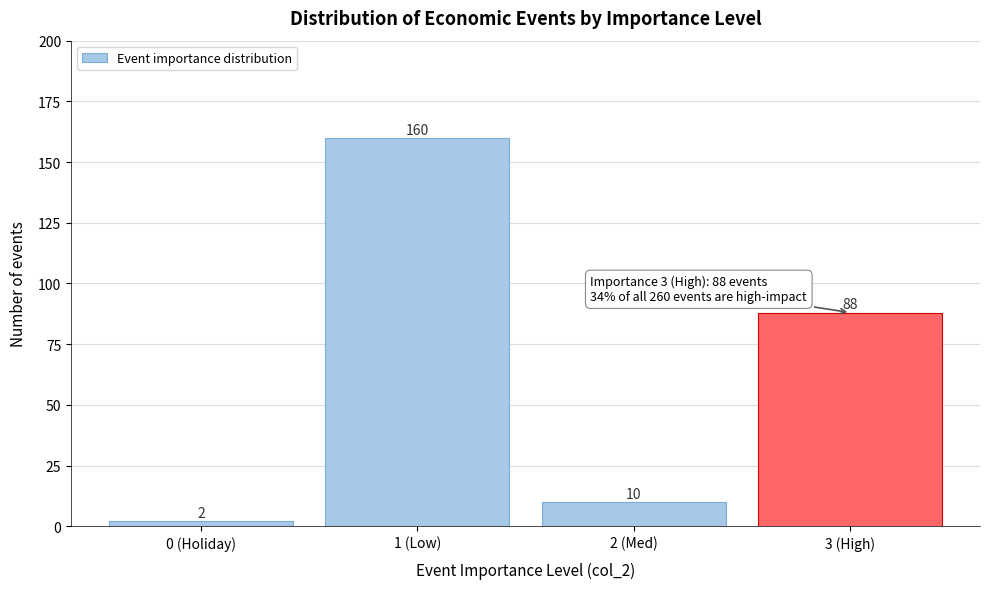

Reading right to left, list all the values displayed in this chart.

3 (High)=88	2 (Med)=10	1 (Low)=160	0 (Holiday)=2